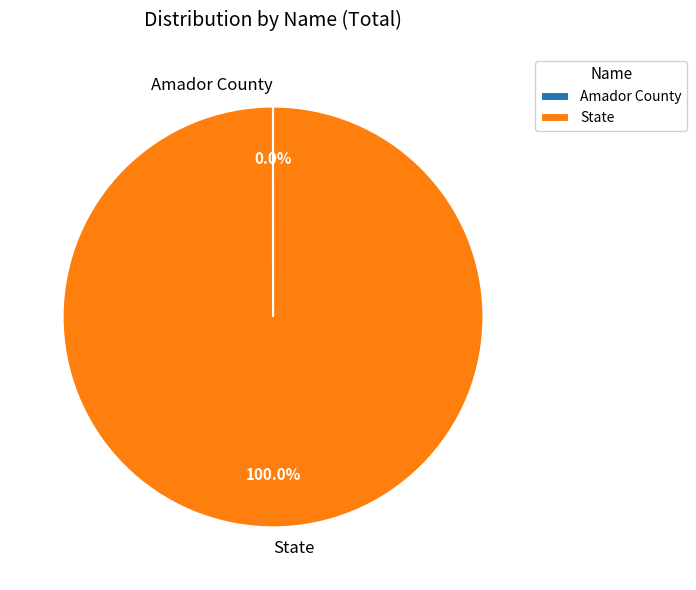

Is there any slice that represents more than half of the pie?

Yes